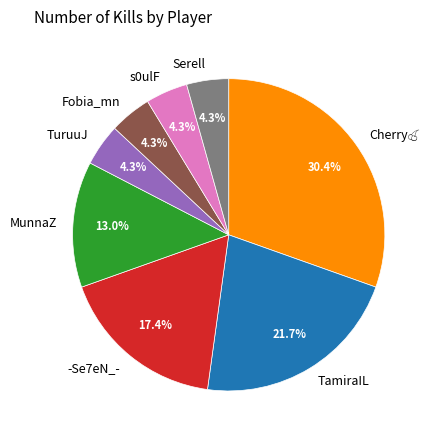

Is it true that MunnaZ is 13% of the pie?

True